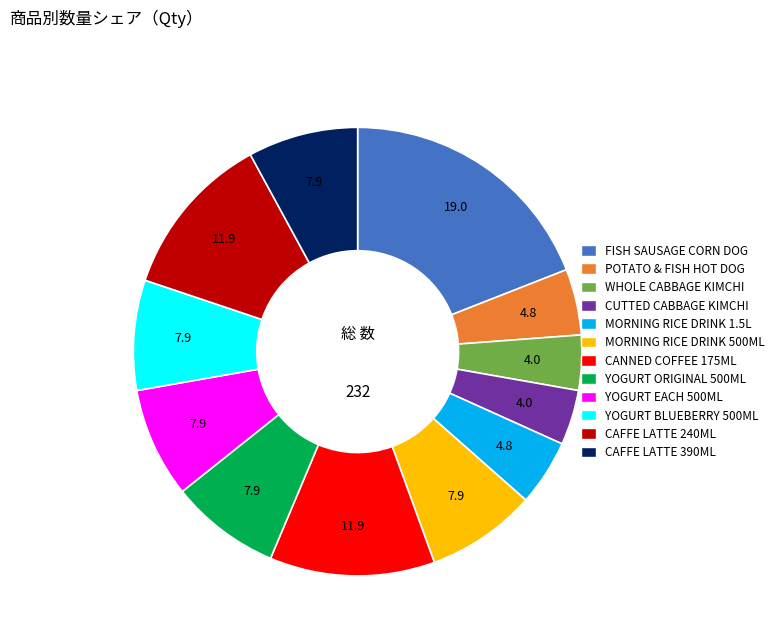

Is there a majority slice in this chart?

No